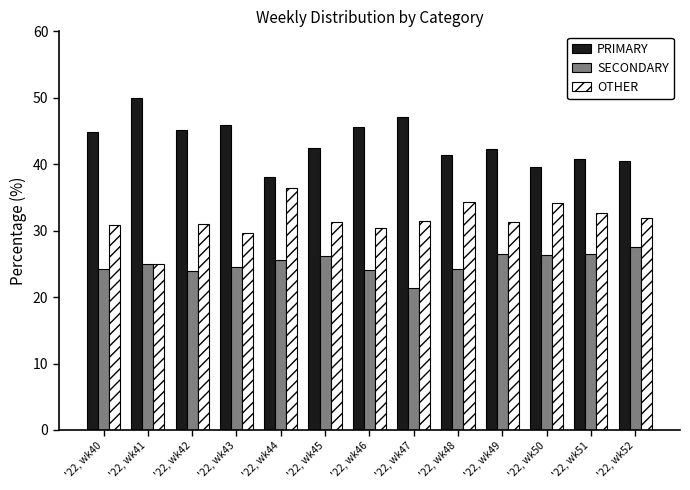

List the series in order of their peak value, highest first.

PRIMARY, OTHER, SECONDARY